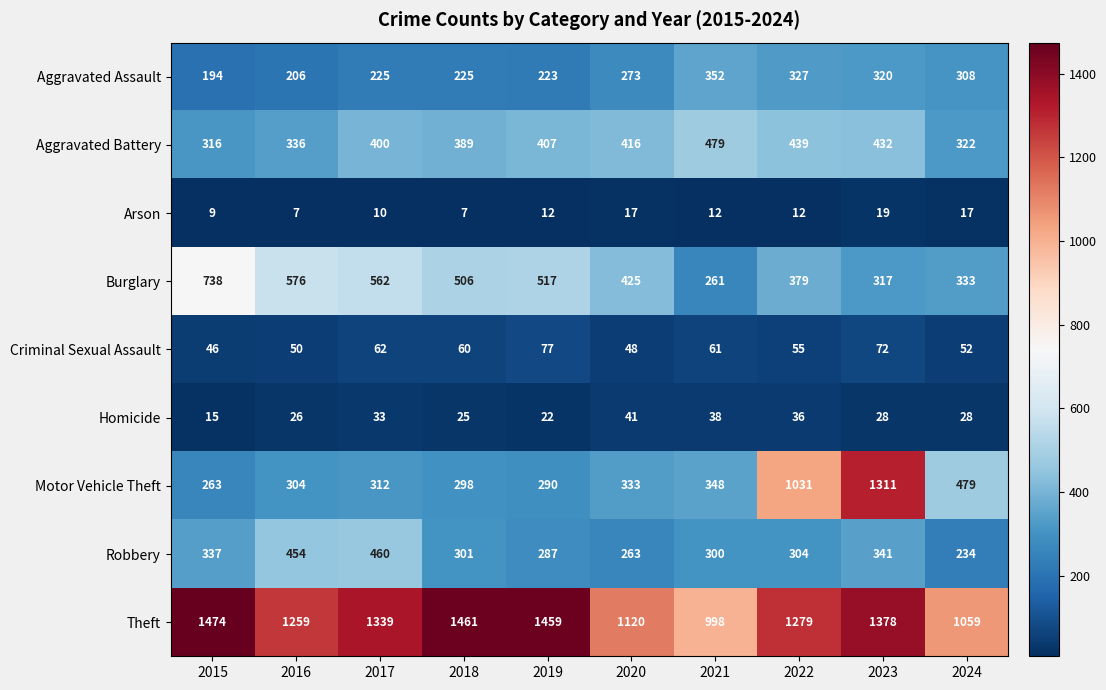

What is the difference between the Aggravated Battery values at 2016 and 2024?

14